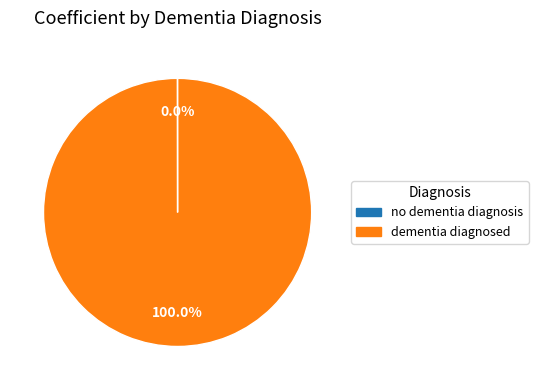

Does dementia diagnosed account for over 50% of the chart?

Yes